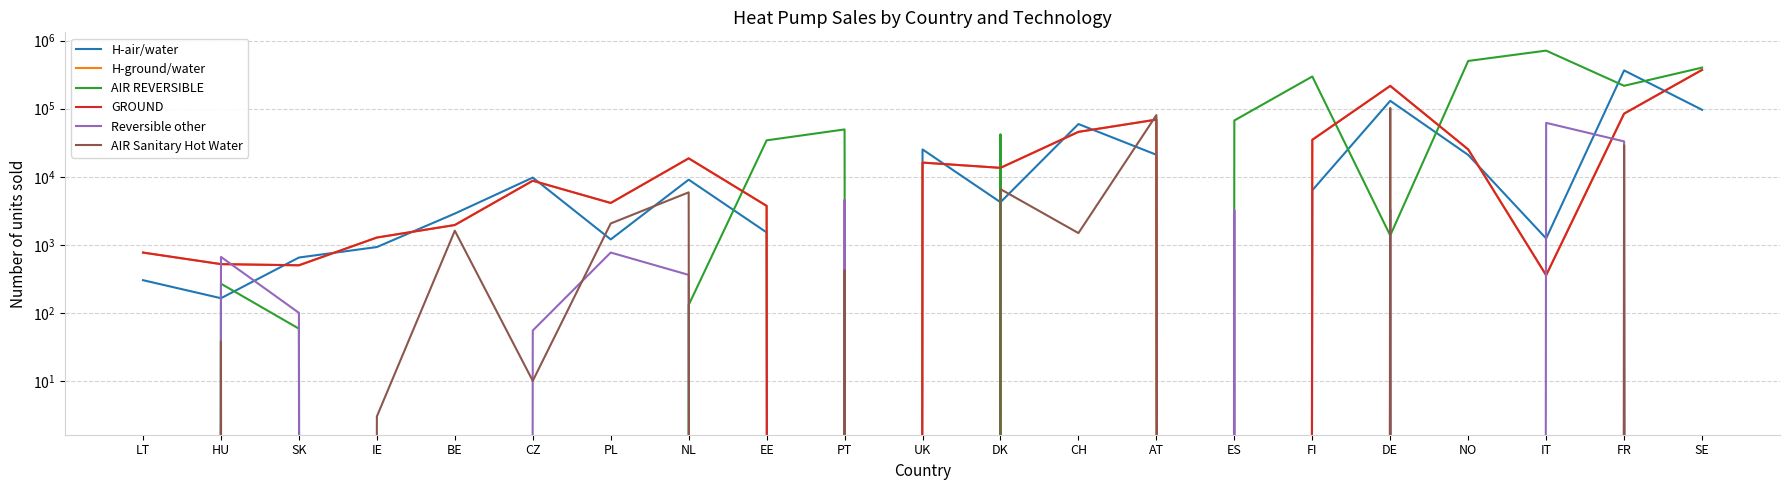

What is the label of the 16th point from the right?

CZ